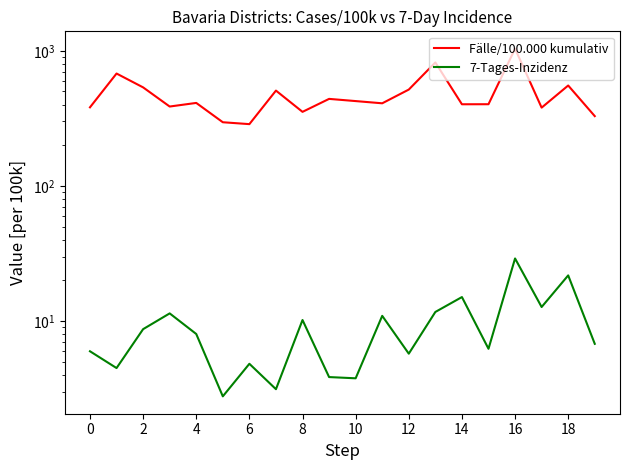

How many values in the 7-Tages-Inzidenz series are below 8?

10